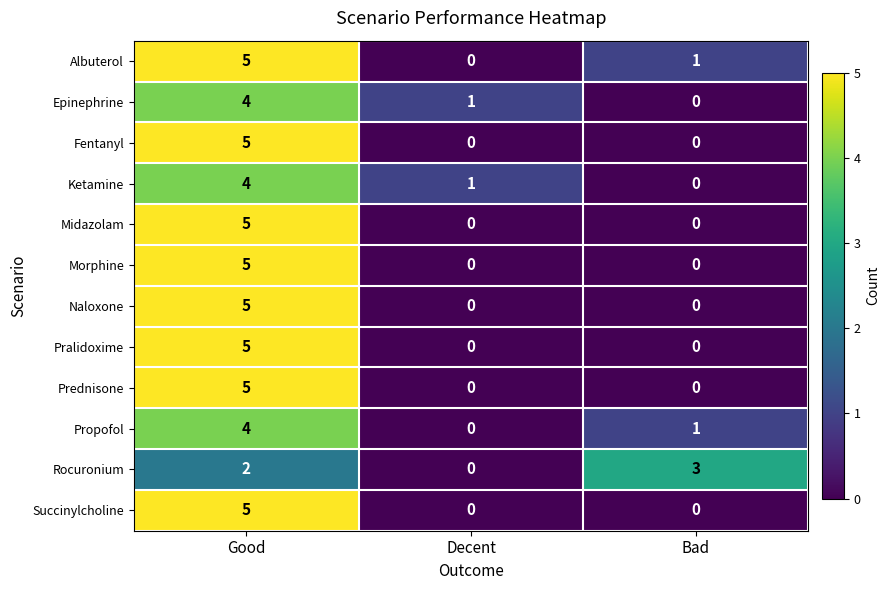

What is the total value across all series at Bad?

5